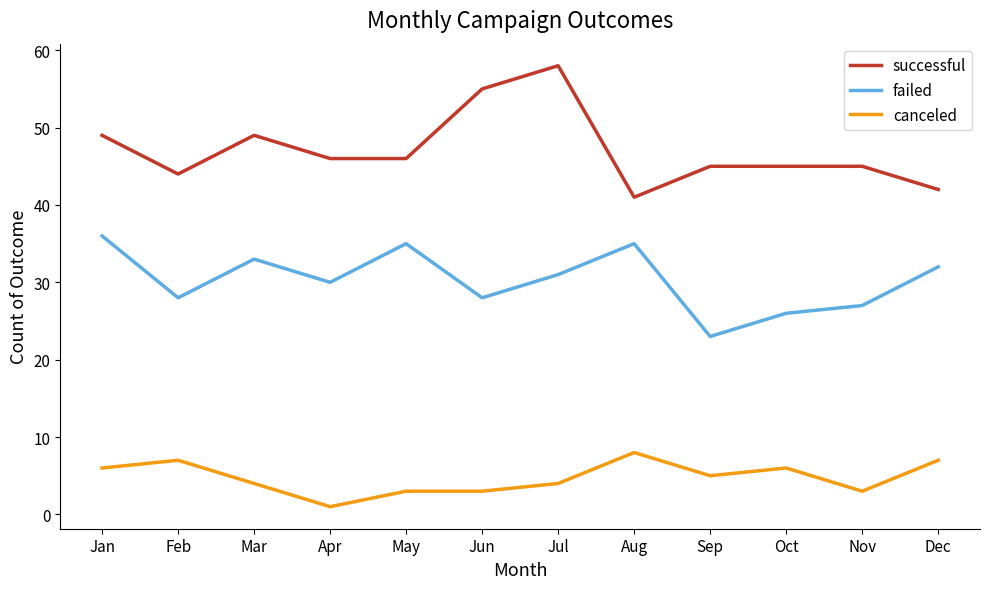

What is the approximate value of failed at Aug, to the nearest 10?

40